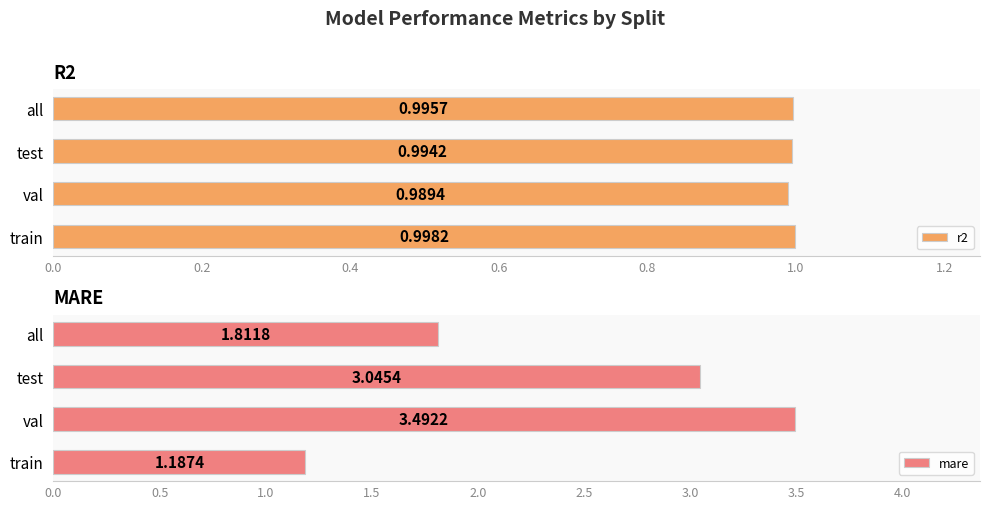

Which category has the lowest value in the mare series?

train